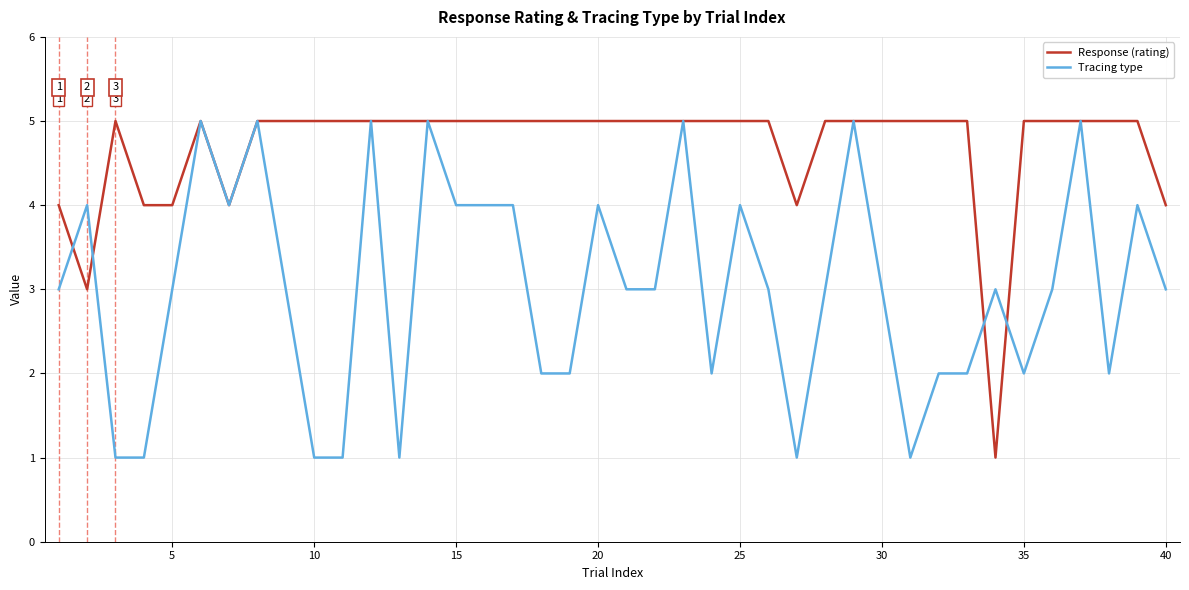

What is the highest value of the Response (rating) series?

5